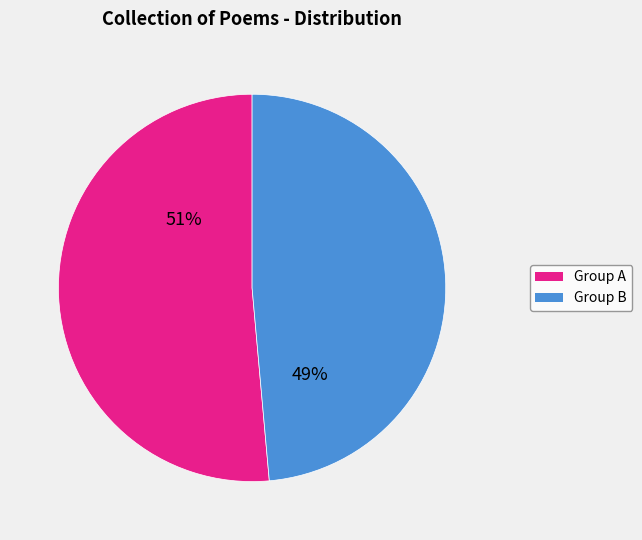

To the nearest percent, what is the average slice percentage?

50%